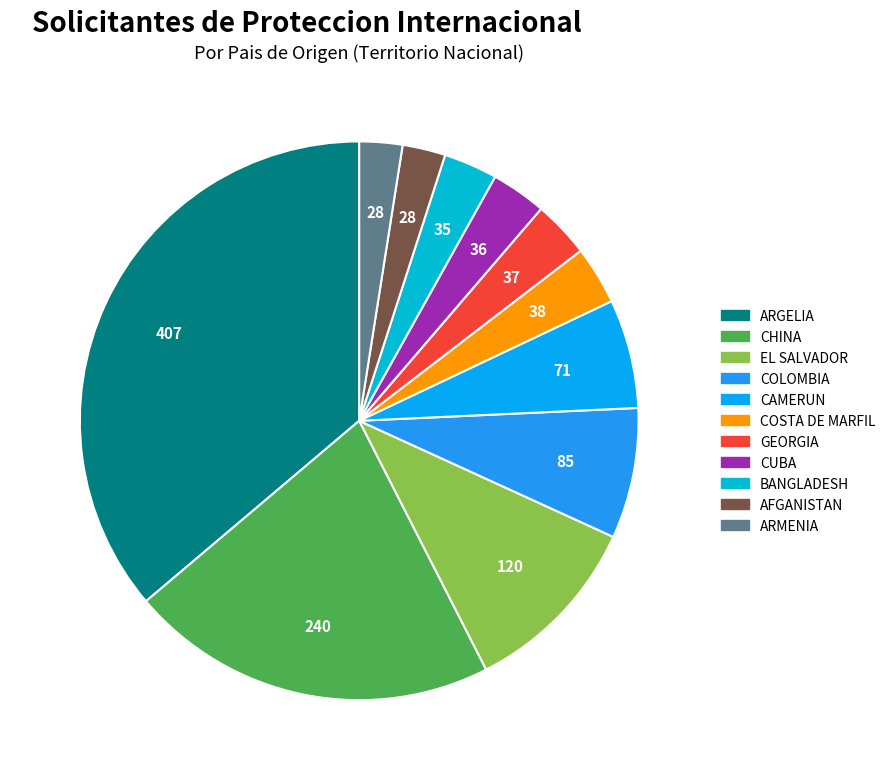

Is there a majority slice in this chart?

No